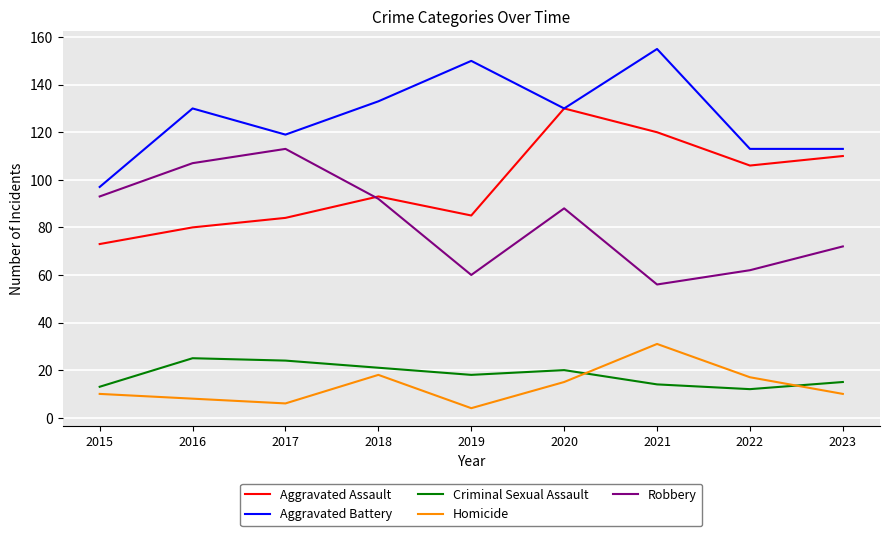

True or false: Robbery and Criminal Sexual Assault intersect in this chart.

False